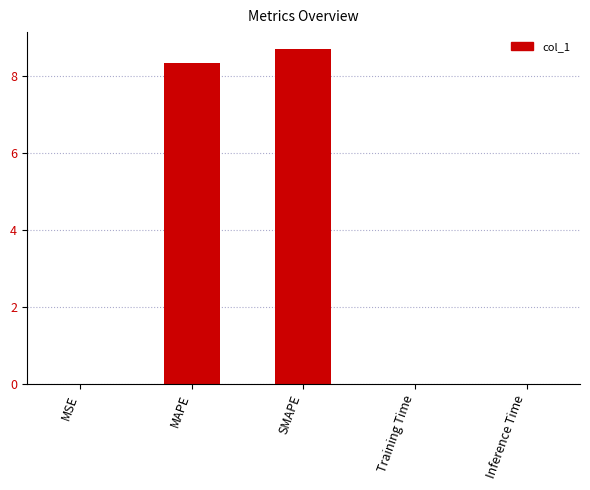

What is the sum of all values?

17.1